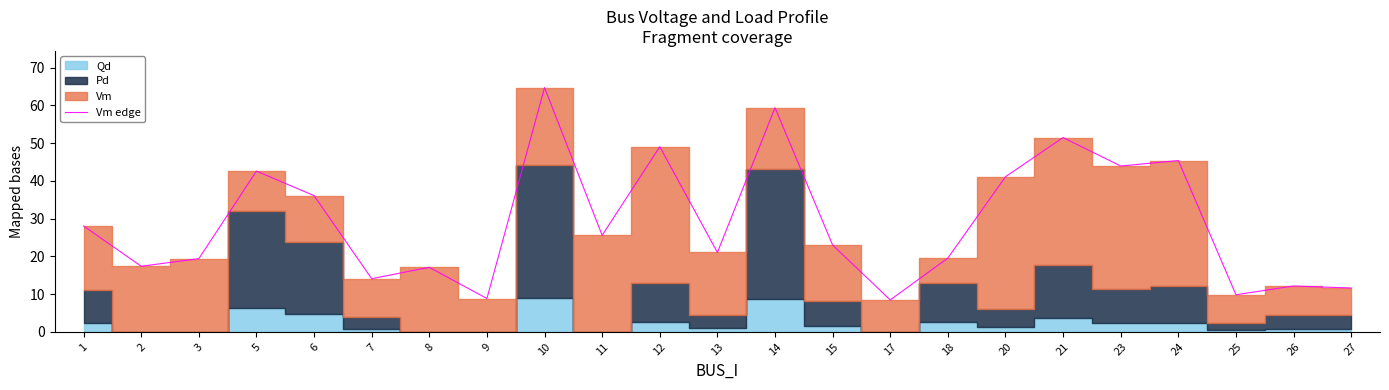

At which category does the chart reach its peak across all series?

10